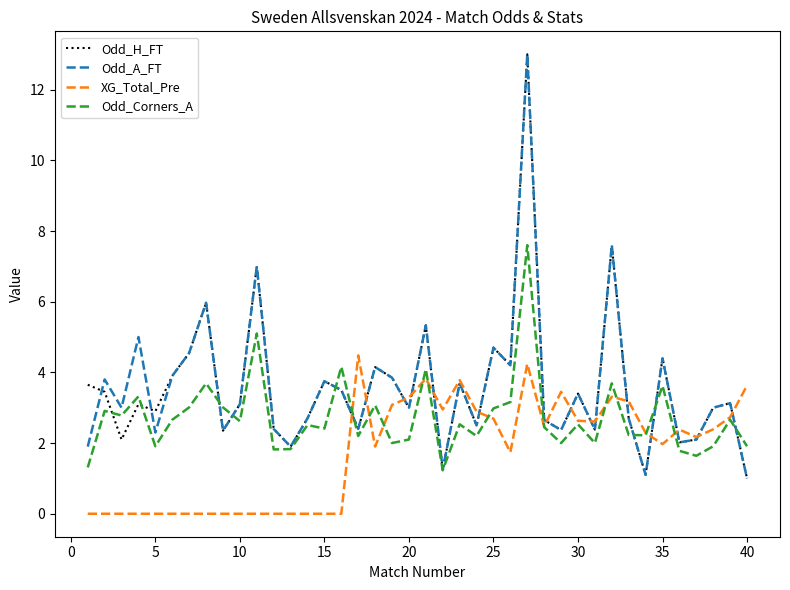

What is the maximum value shown in the chart?

13.0